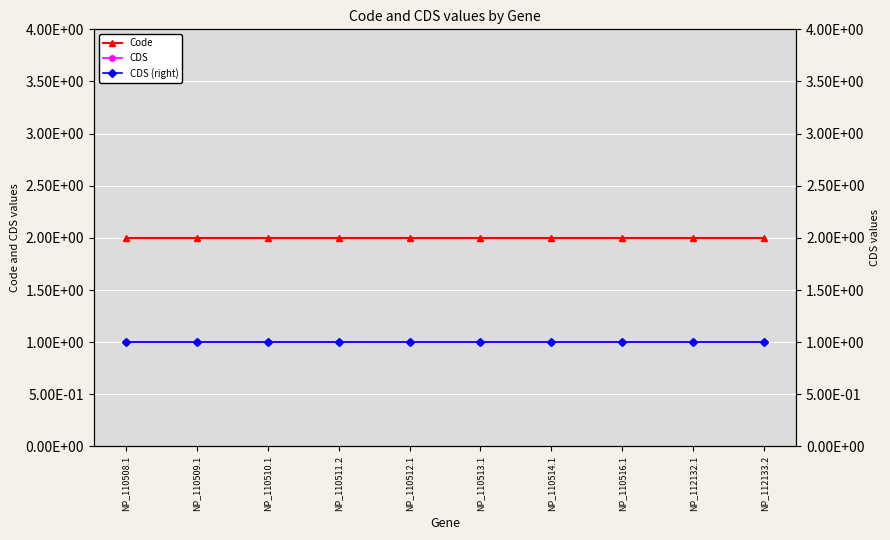

Is it true that CDS (right) equals 0 at NP_110508.1?

False